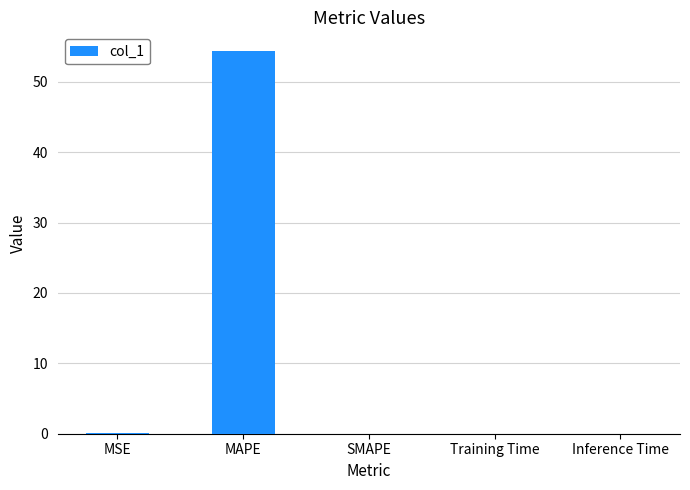

What is the greatest value displayed?

54.3